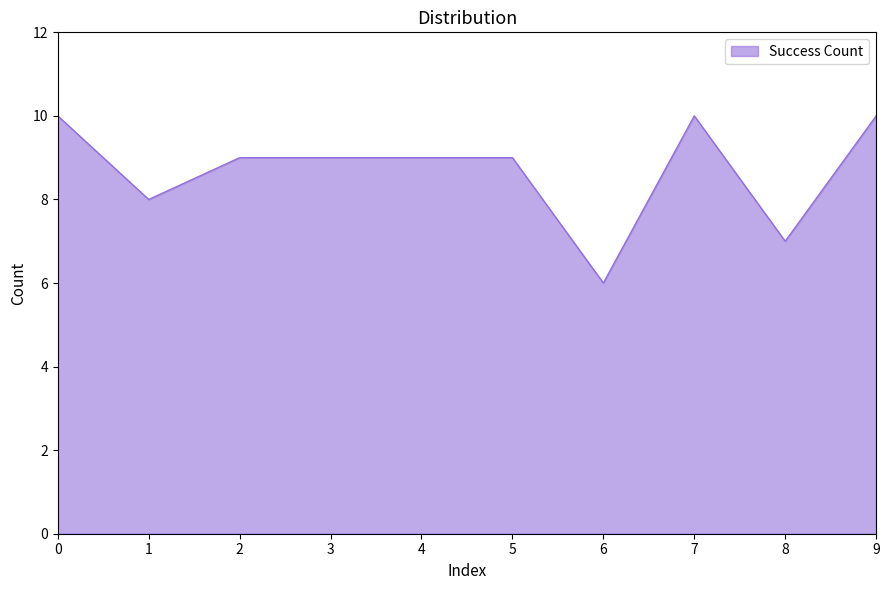

Where is the data nearest to the value 8?

1